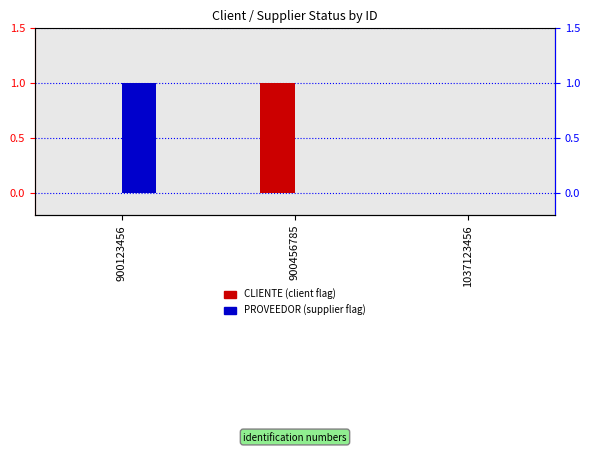

At how many categories does at least one series exceed 0?

2